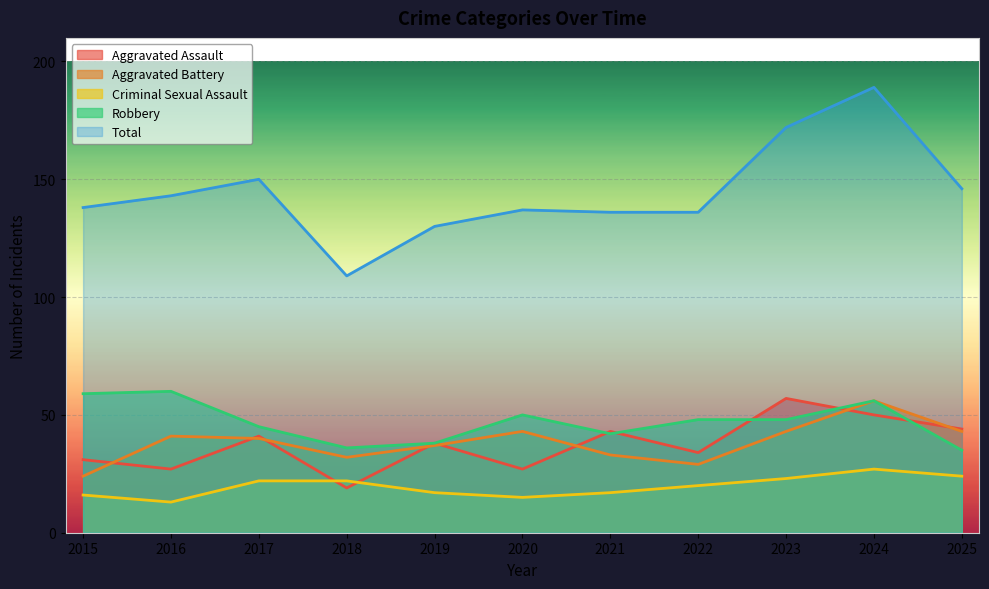

How many series are shown in this chart?

5